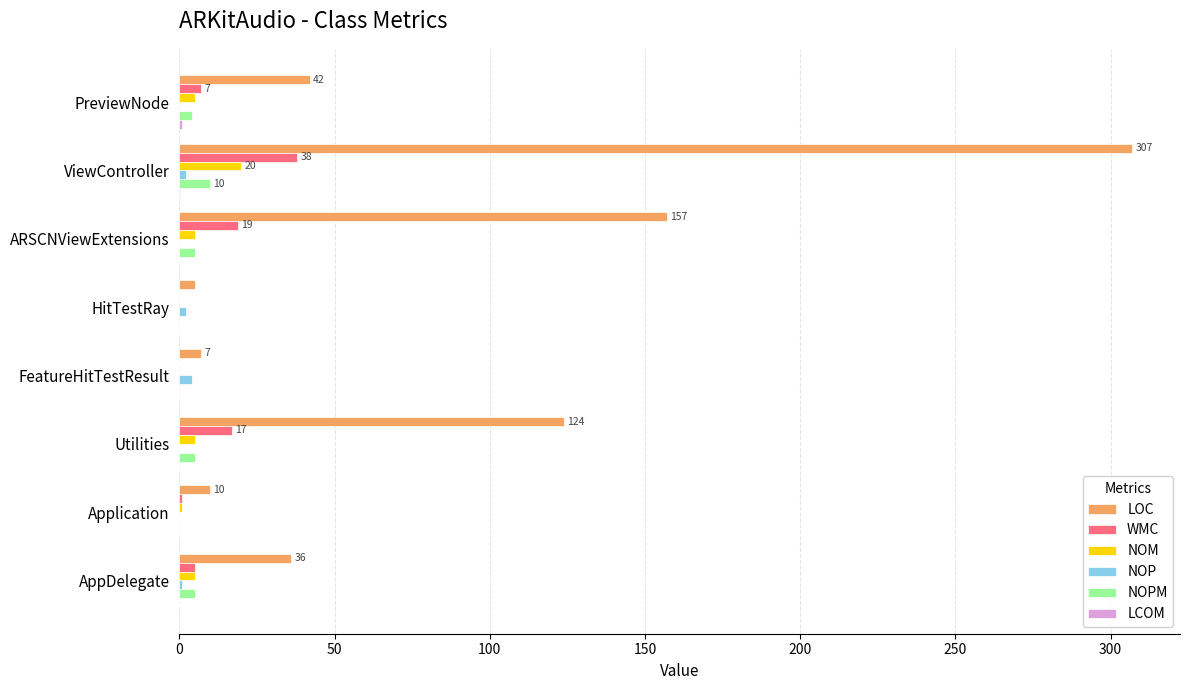

The value of LOC at AppDelegate is 36.0. True or false?

True